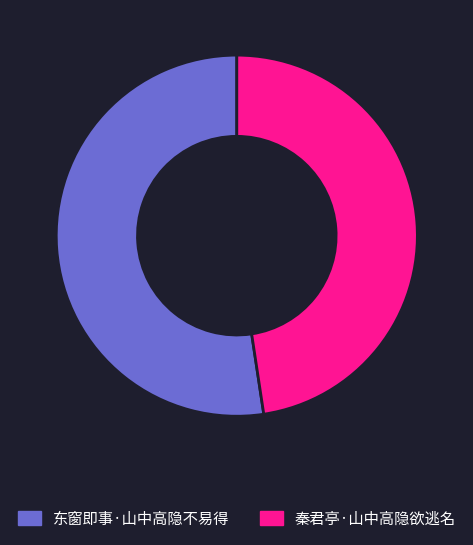

Which slice represents more than half of the pie?

东窗即事·山中高隐不易得